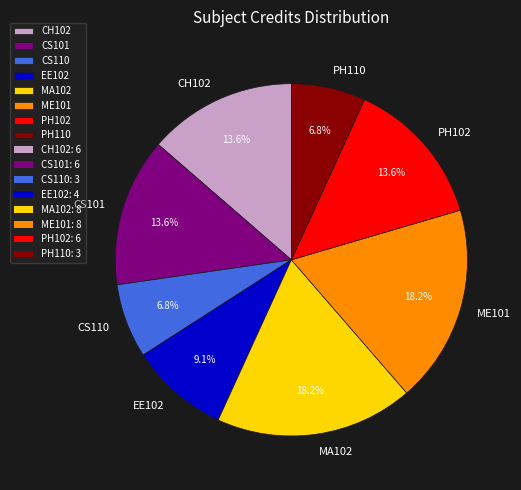

Is there any slice that represents more than half of the pie?

No